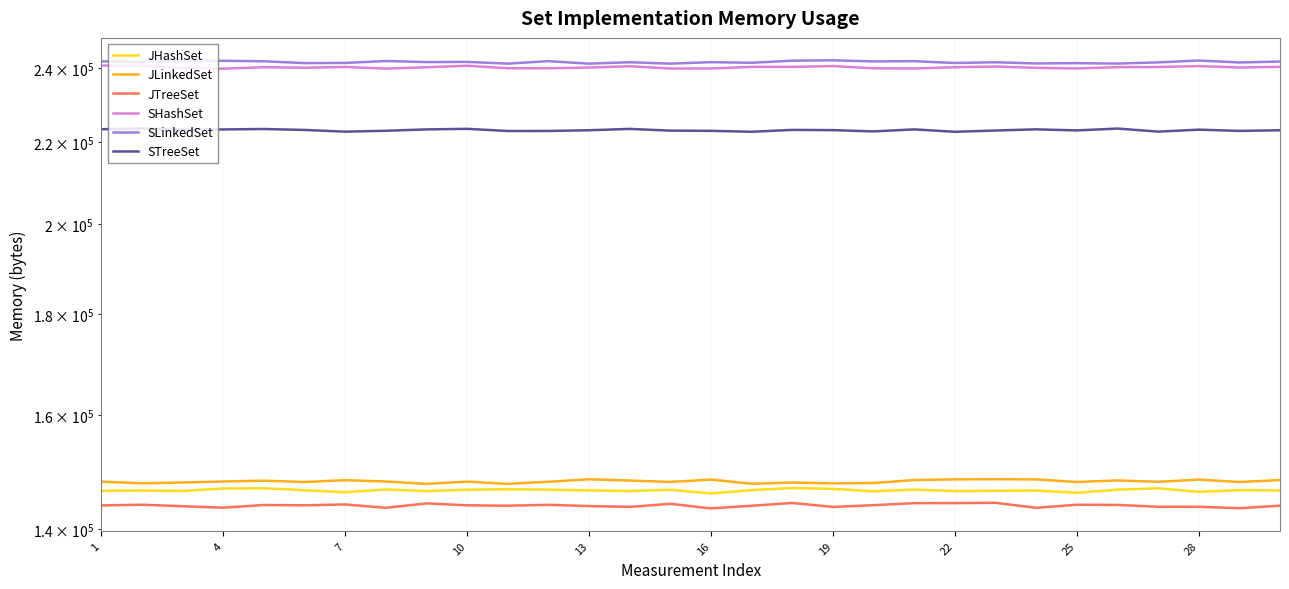

In STreeSet, how many points are higher than both neighbors (excluding endpoints)?

9